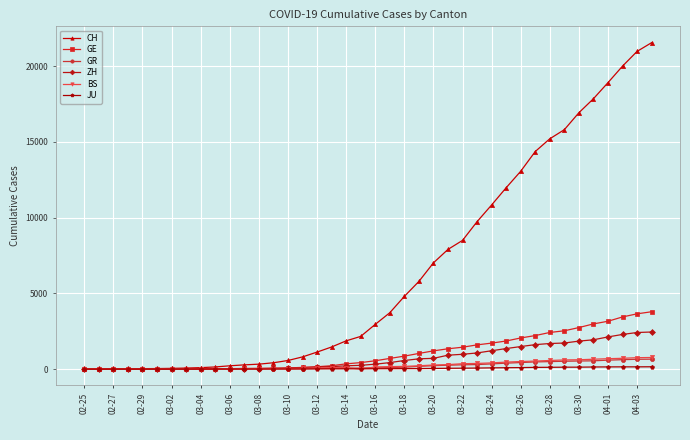

Which series has the largest range (max minus min)?

CH